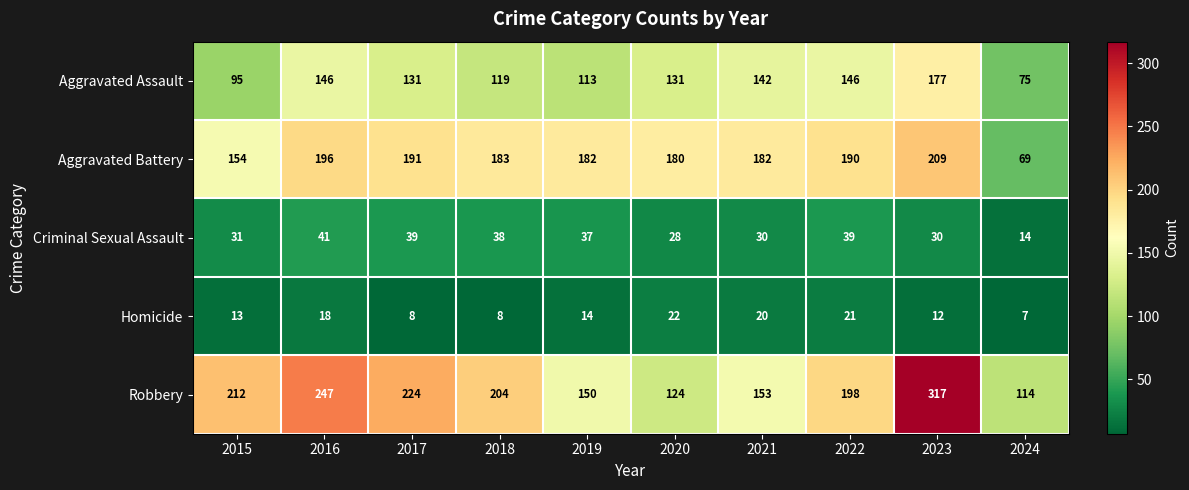

Where does the Homicide series first go above 14?

2016